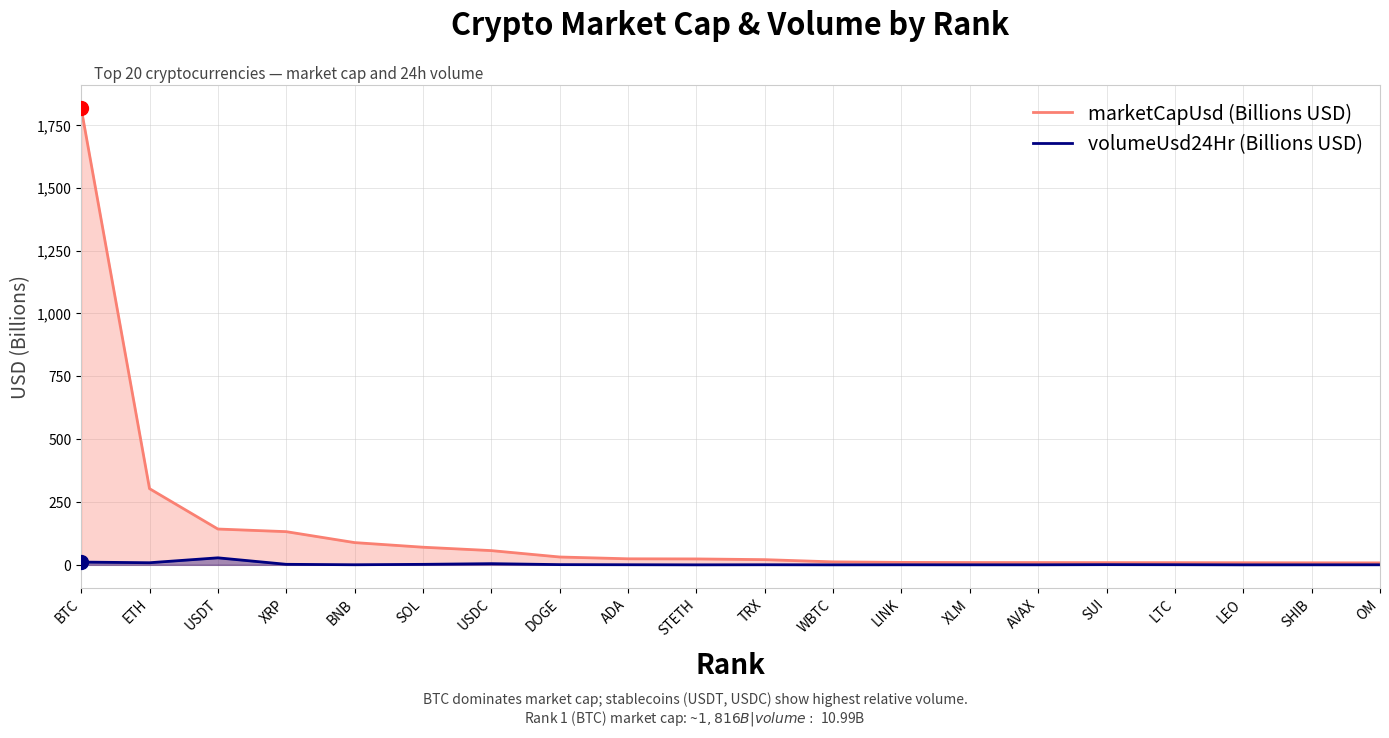

Which series contains the lowest Y value?

volumeUsd24Hr (Billions USD)